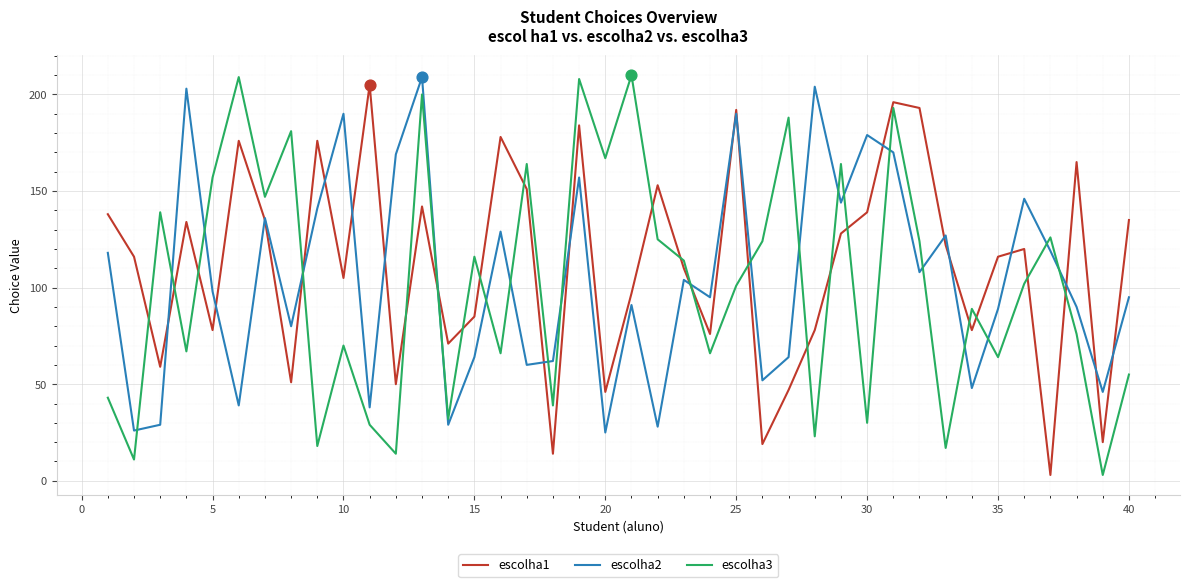

True or false: escolha3 and escolha1 intersect in this chart.

True